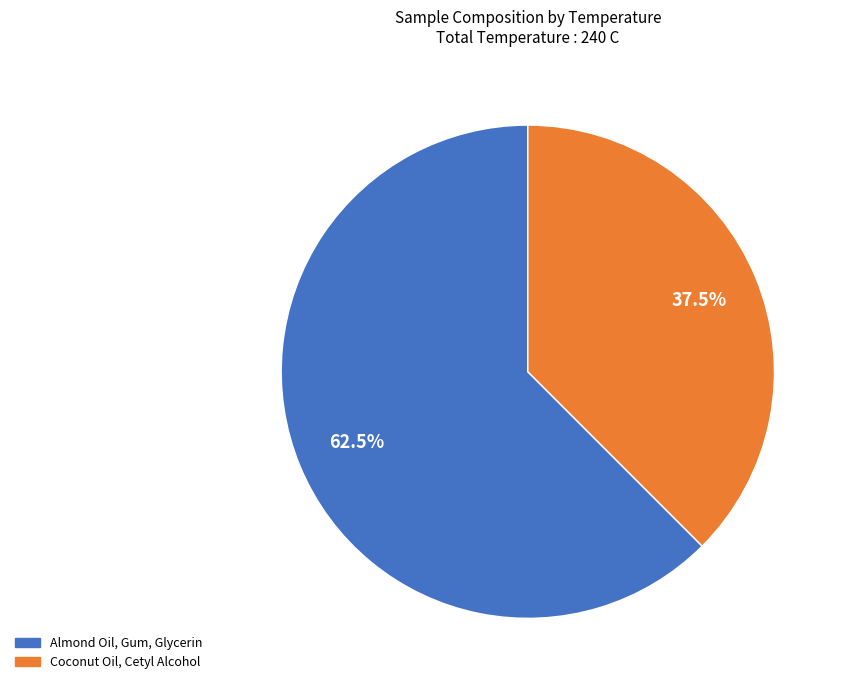

Rank the categories by value from lowest to highest.

Coconut Oil, Cetyl Alcohol, Almond Oil, Gum, Glycerin